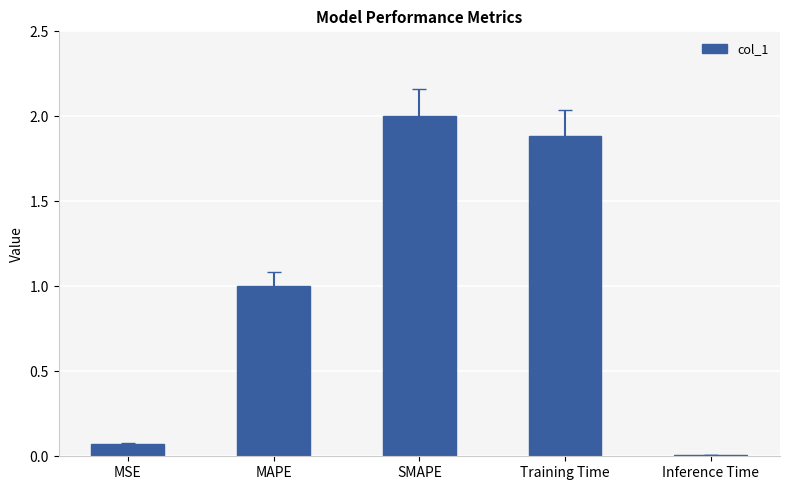

What is the change in value from SMAPE to Inference Time?

-2.0